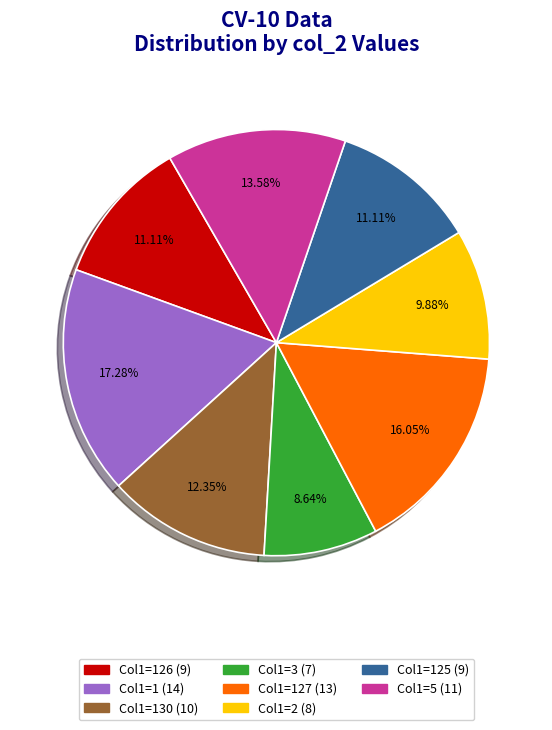

How many segments does this pie chart have?

8